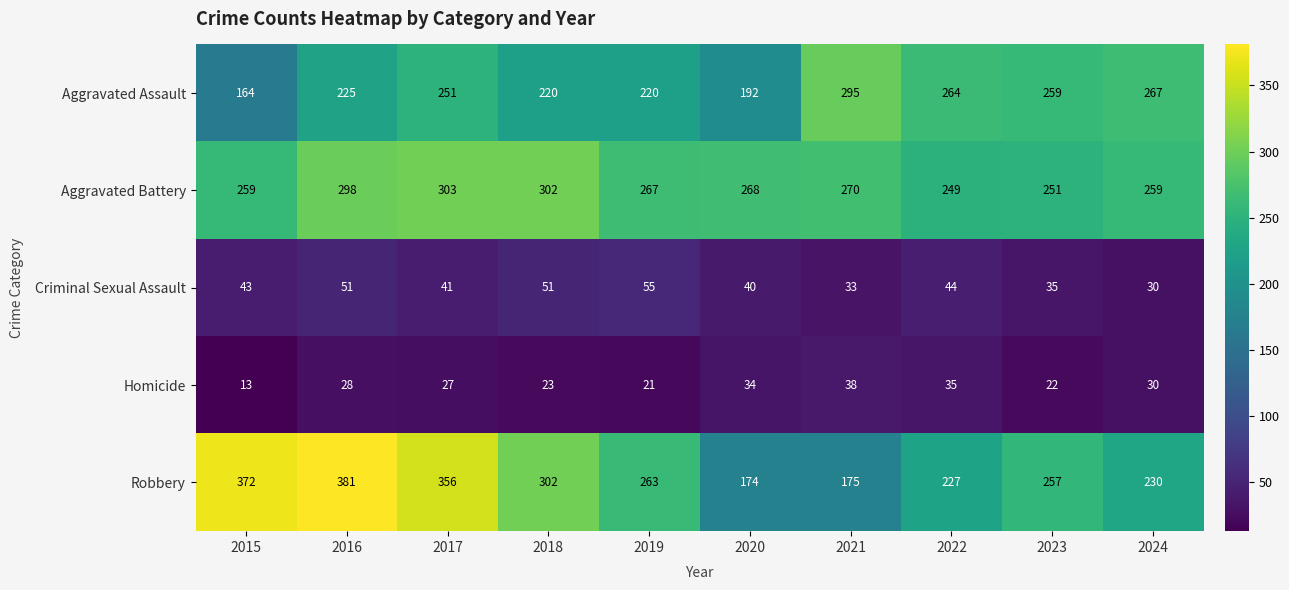

Count the number of categories in the chart.

10